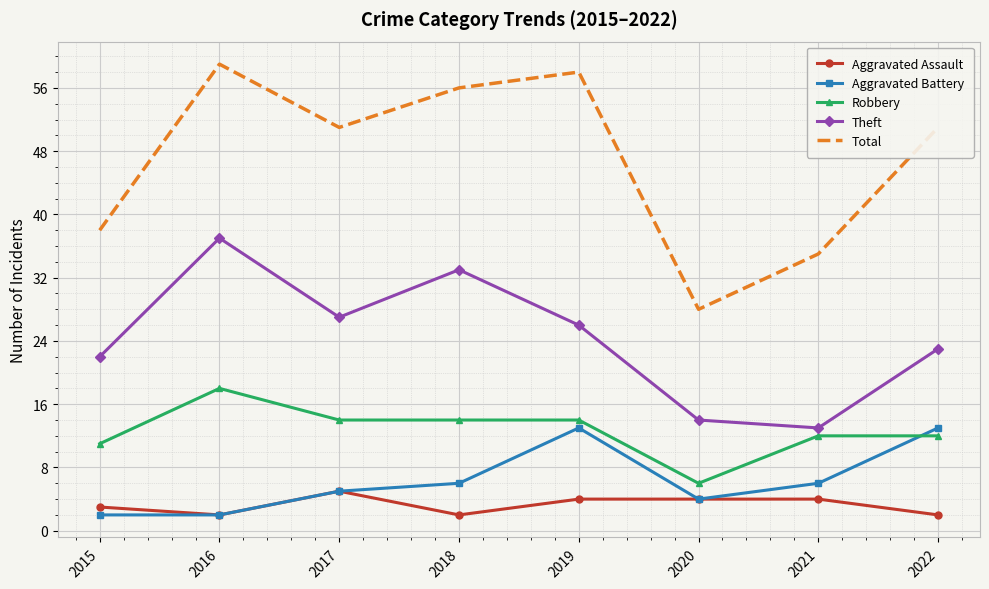

Where is the first local maximum for Total?

2016